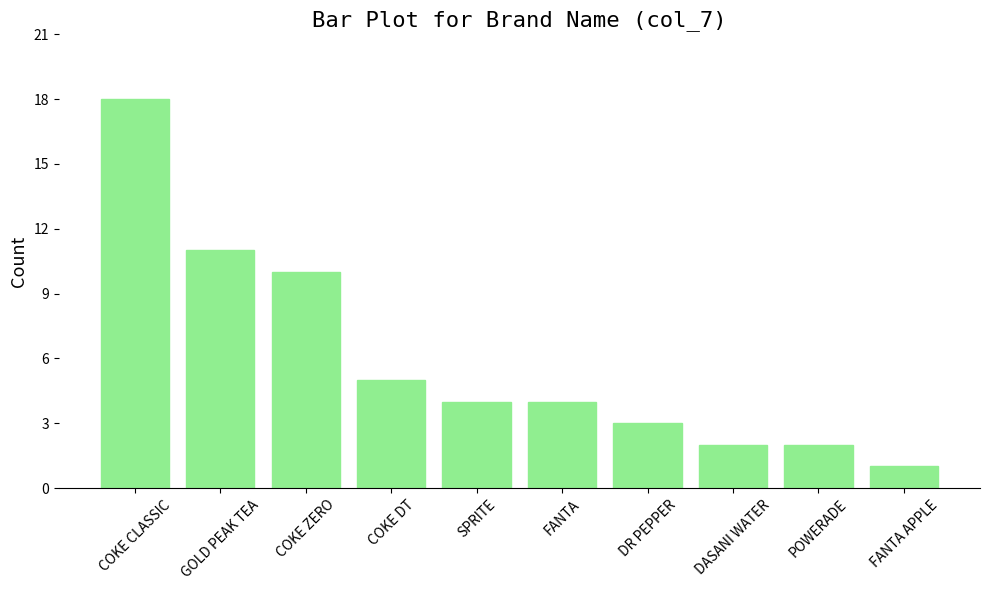

What is the difference between the second highest and second lowest values?

9